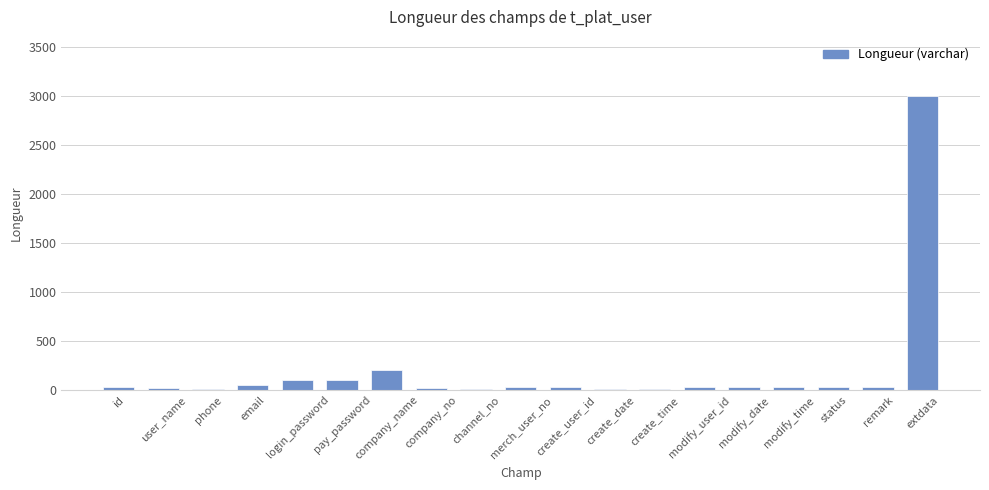

Where is the data nearest to the value 1503?

company_name